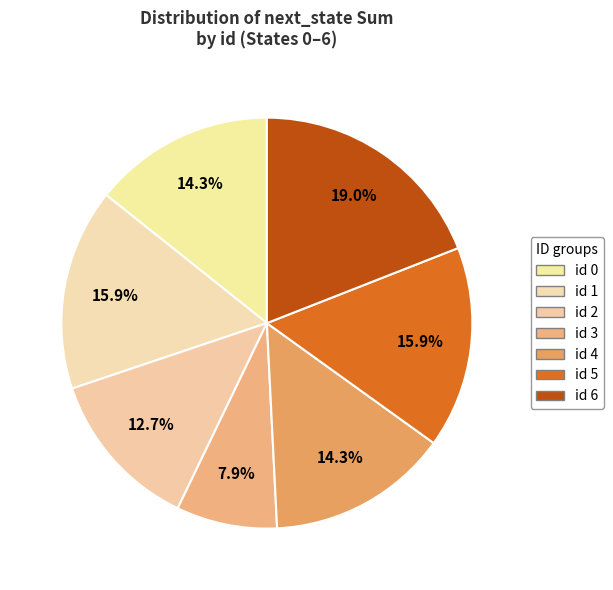

Is there a majority slice in this chart?

No